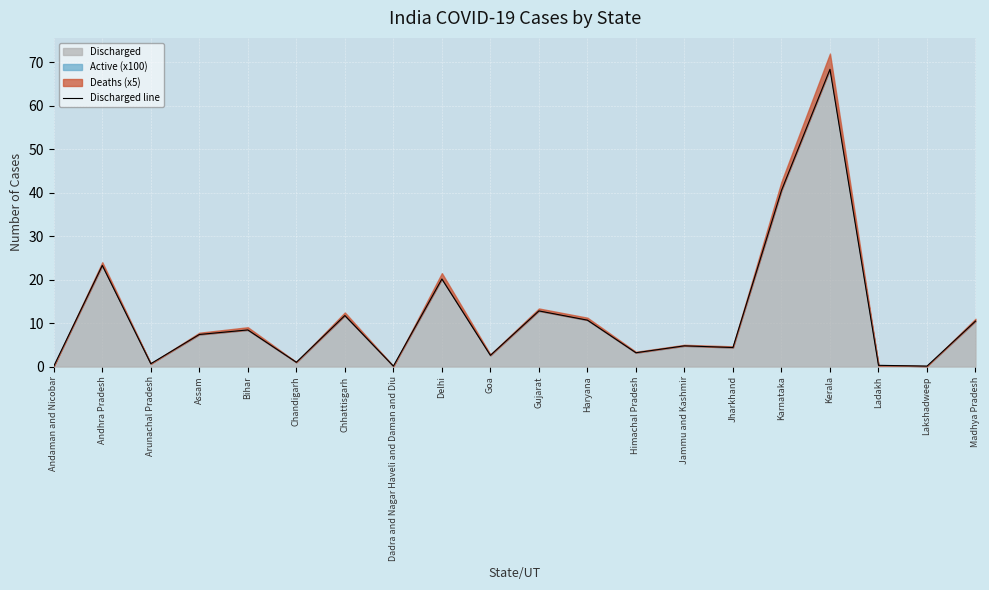

List the labels in order of value, smallest first.

Andaman and Nicobar, Lakshadweep, Dadra and Nagar Haveli and Daman and Diu, Ladakh, Arunachal Pradesh, Chandigarh, Goa, Himachal Pradesh, Jharkhand, Jammu and Kashmir, Assam, Bihar, Madhya Pradesh, Haryana, Chhattisgarh, Gujarat, Delhi, Andhra Pradesh, Karnataka, Kerala